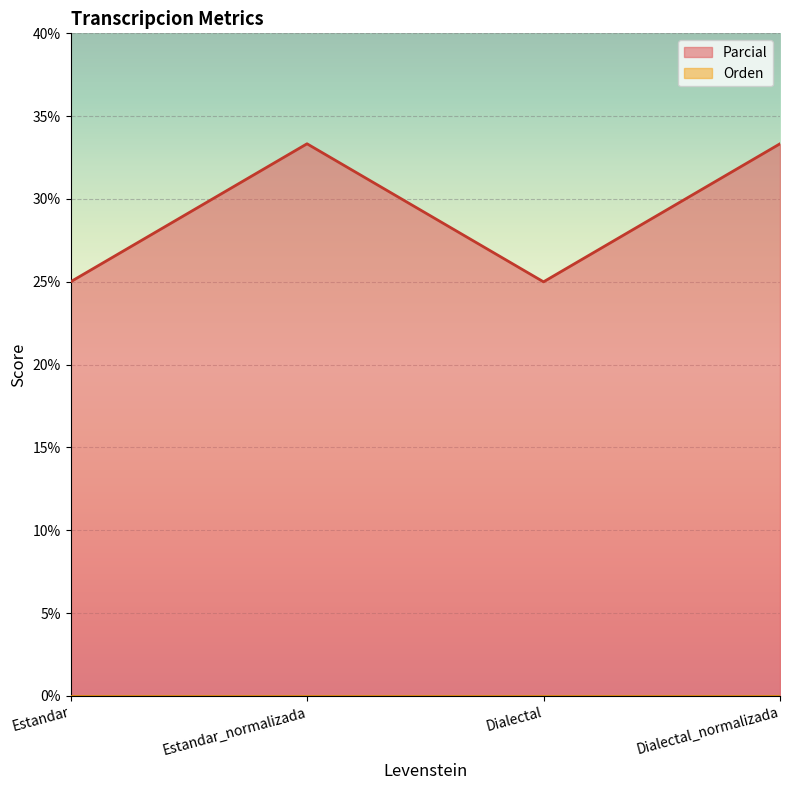

Rank the categories by value from highest to lowest.

Estandar_normalizada, Dialectal_normalizada, Estandar, Dialectal